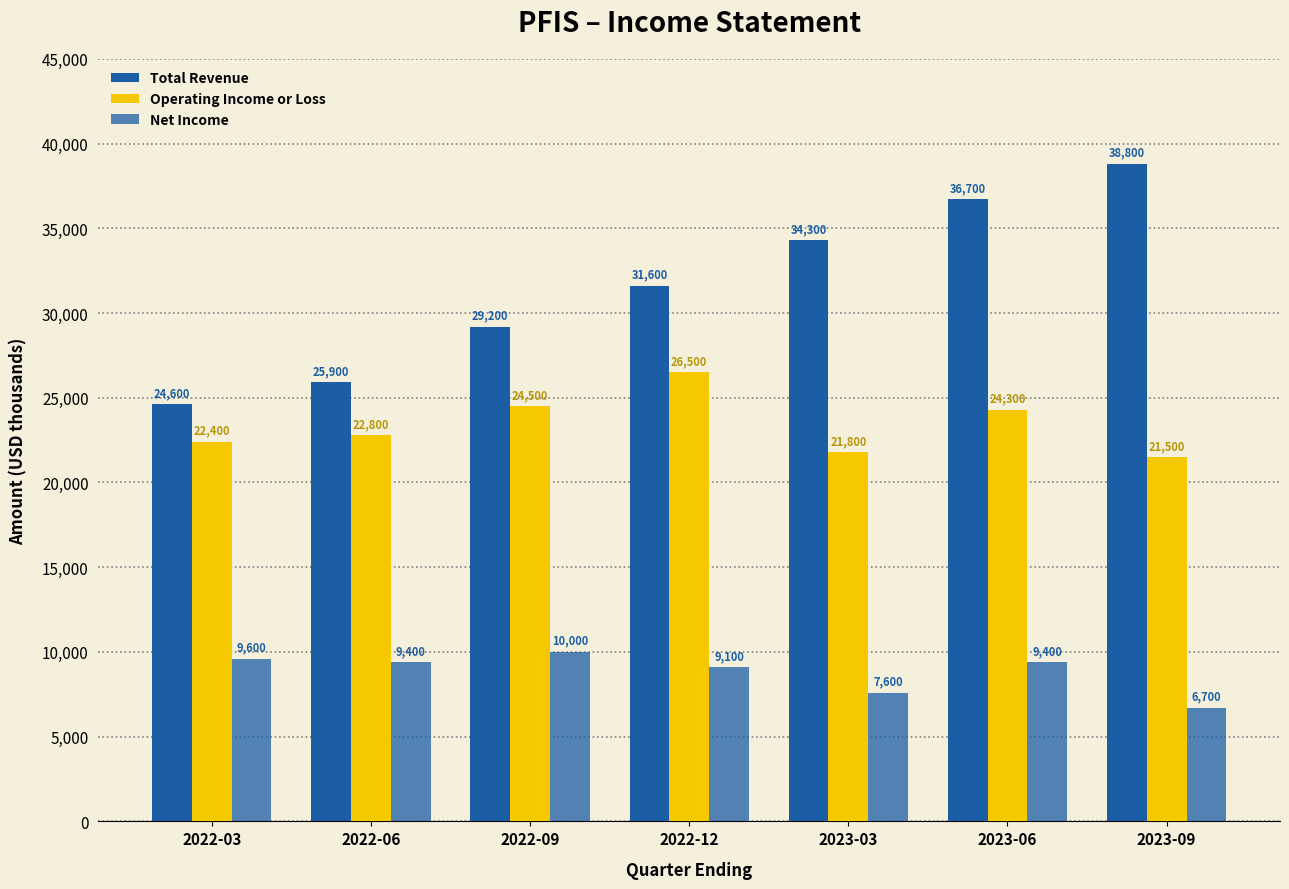

What is the label of the 3rd bar from the left?

2022-09